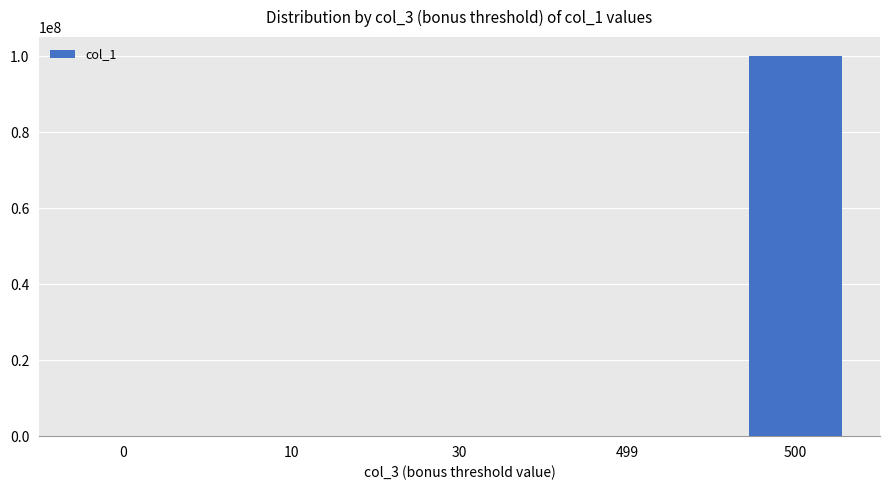

What is the change in value from 0 to 500?

+100083927